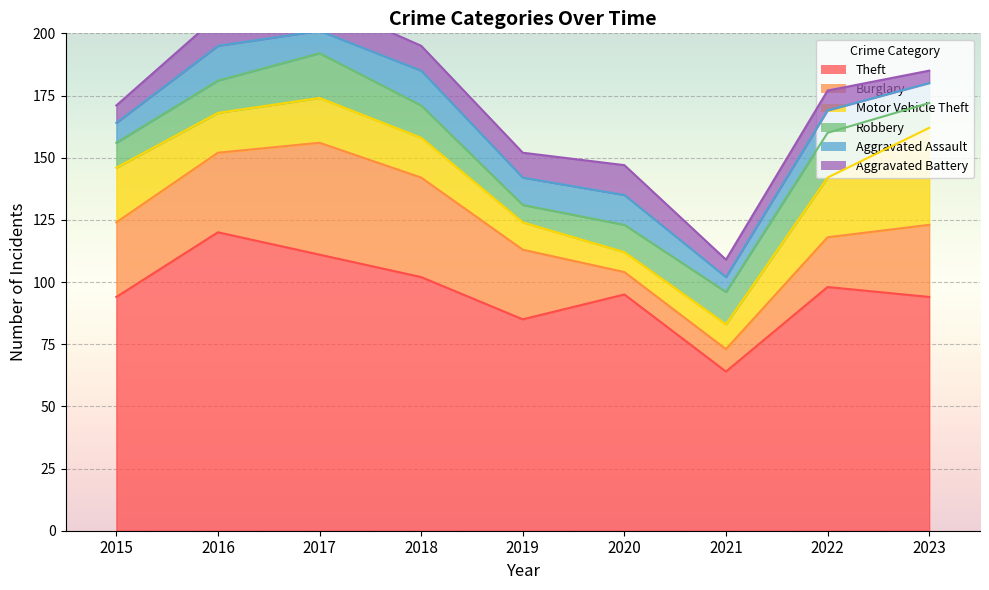

What is the greatest value displayed?

120